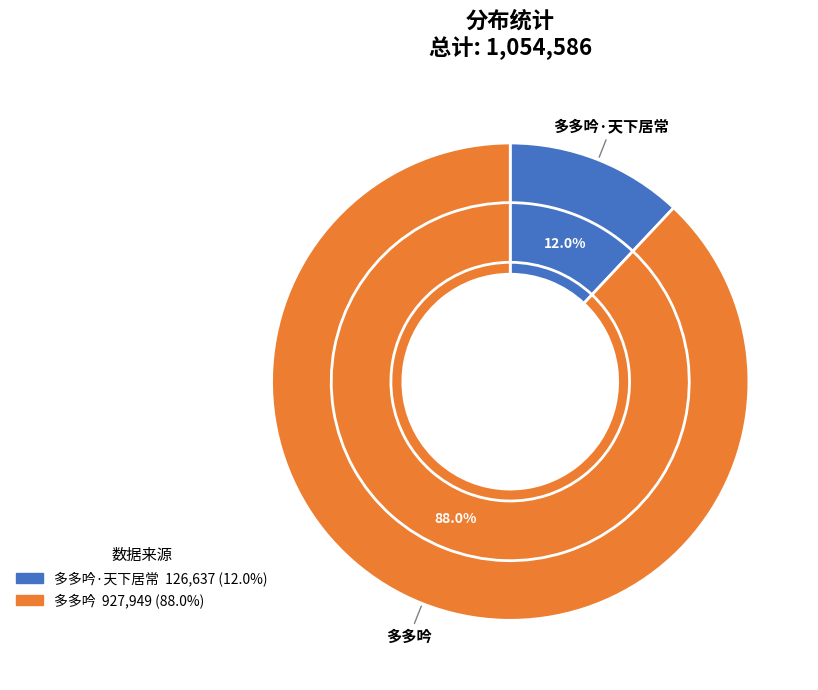

How many segments does this pie chart have?

2